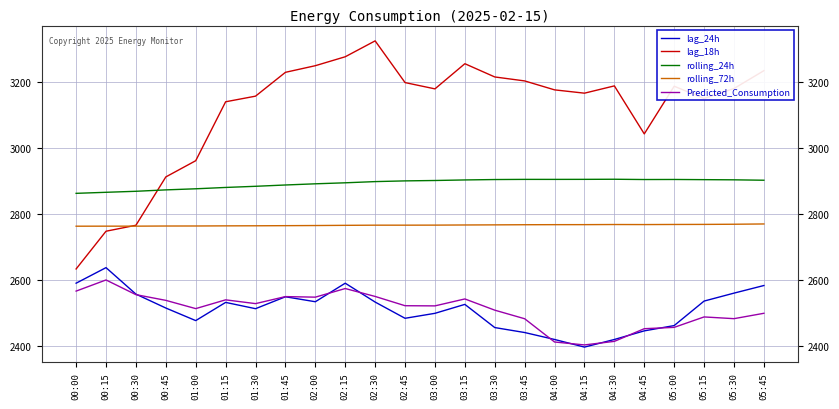

True or false: lag_18h and Predicted_Consumption cross at least once.

False